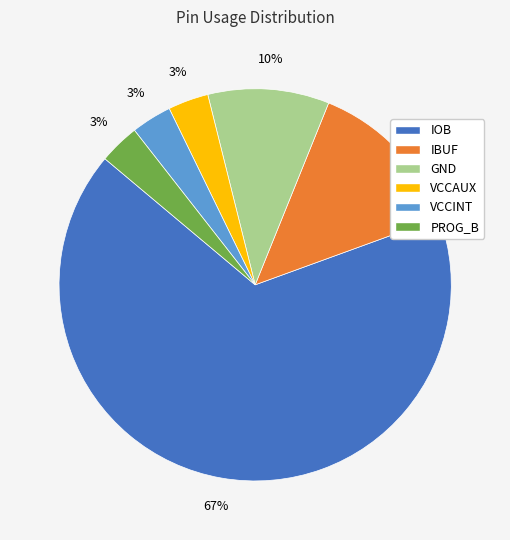

The GND slice represents 20% of the pie. True or false?

False